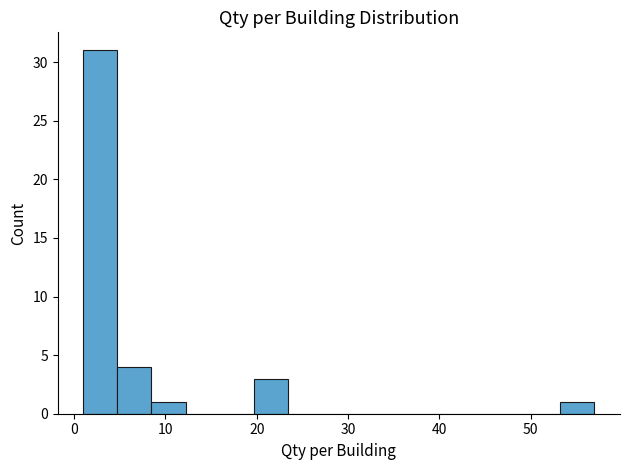

Read against the x-axis, roughly where is the centre of the tallest bar?

3